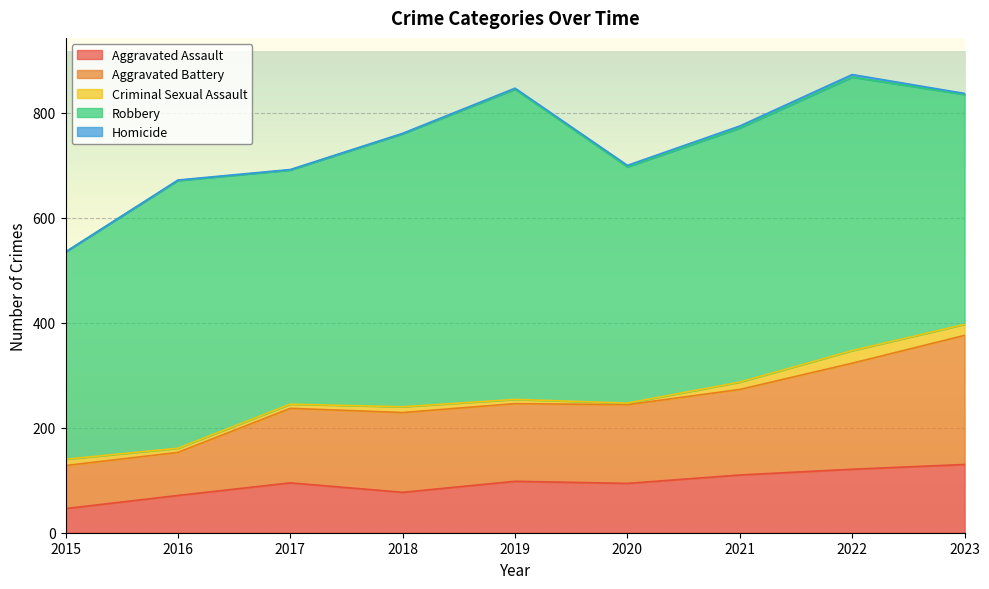

Between 2016 and 2019, which series saw the biggest shift?

Robbery